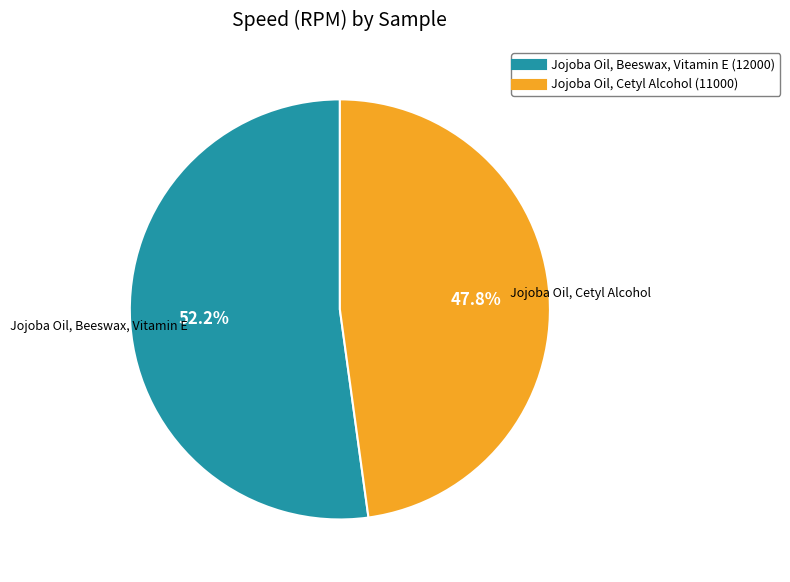

How many slices are in this pie chart?

2